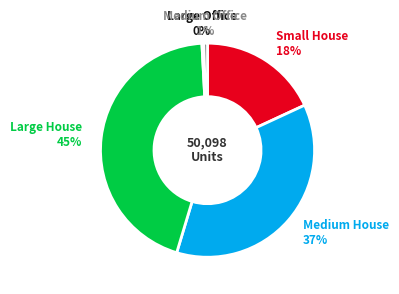

Is there any slice that represents more than half of the pie?

No